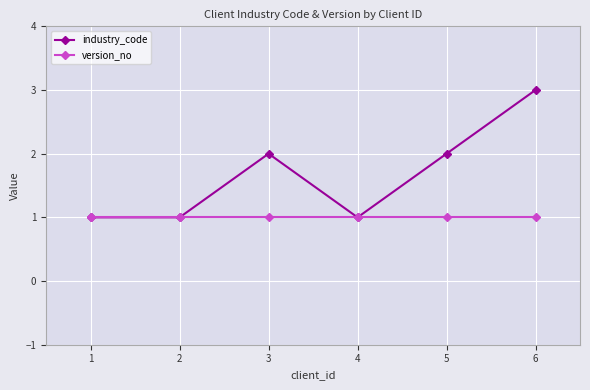

How many distinct data groups are displayed?

2